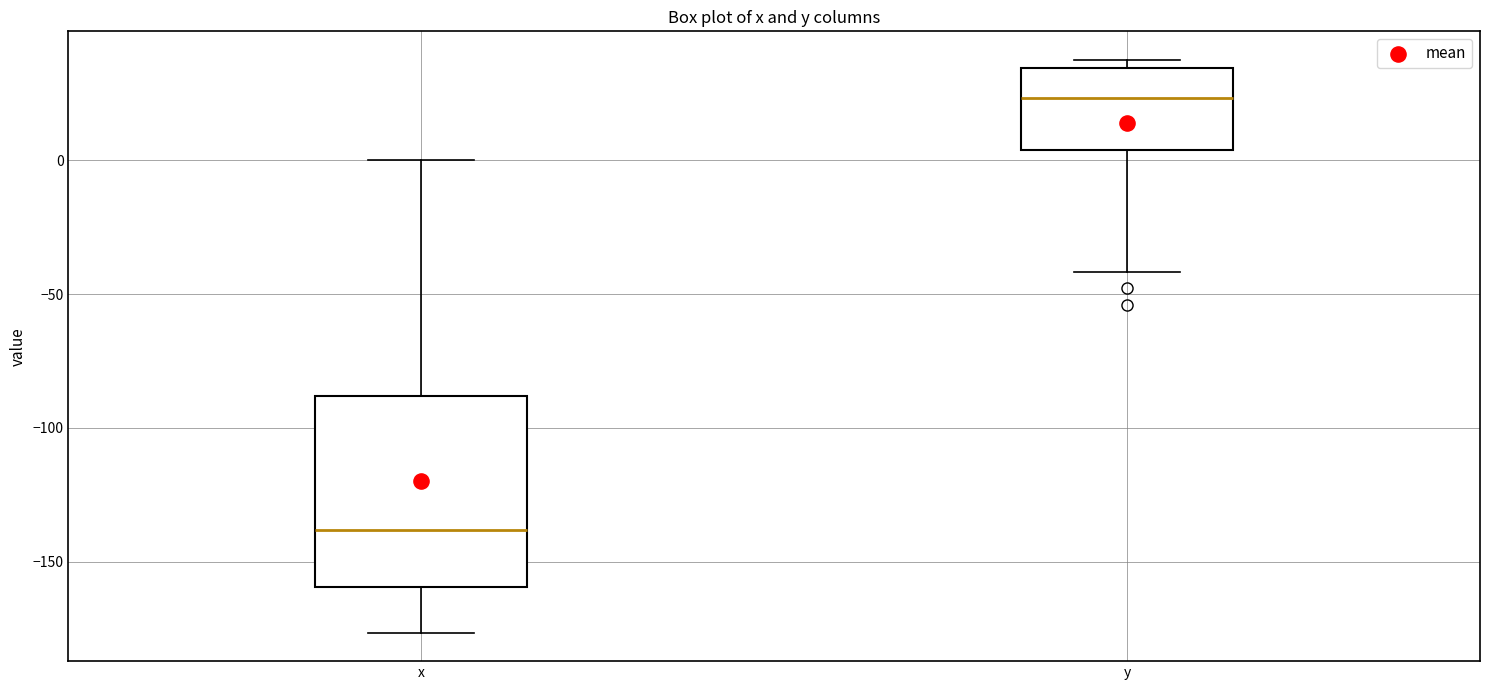

Which box's median line is the lowest?

x